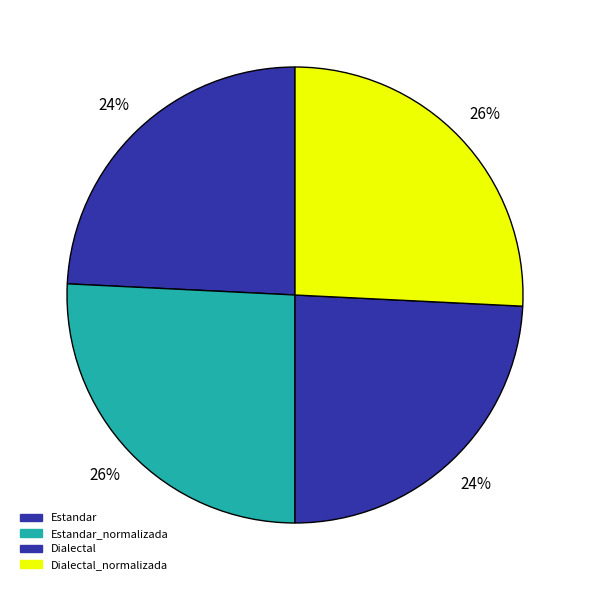

How many slices are in this pie chart?

4